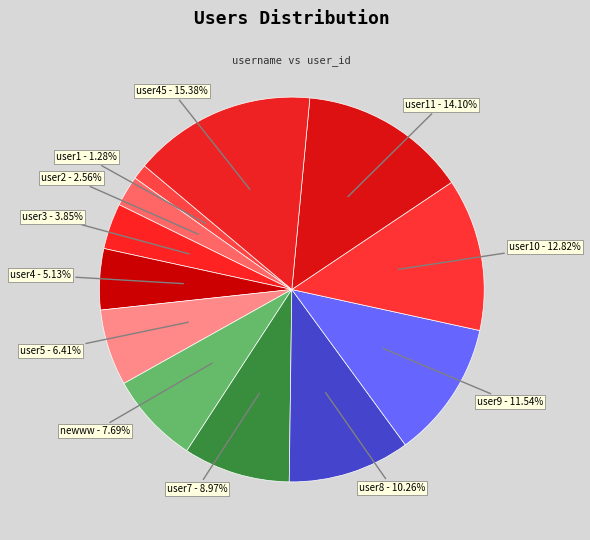

Which category has the smallest portion of the pie?

user1